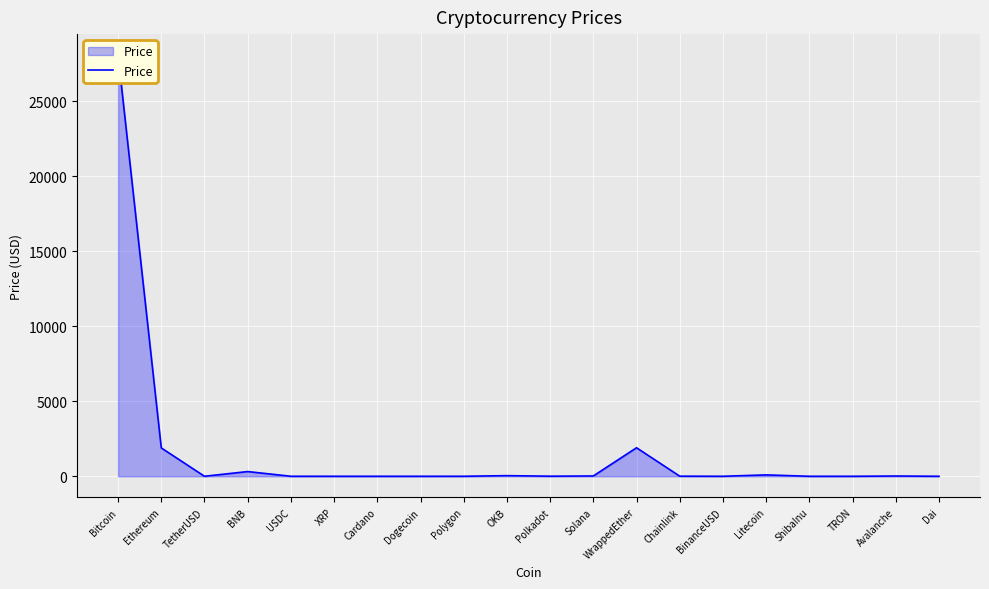

Is it true that the value at Ethereum is 1889.0?

True